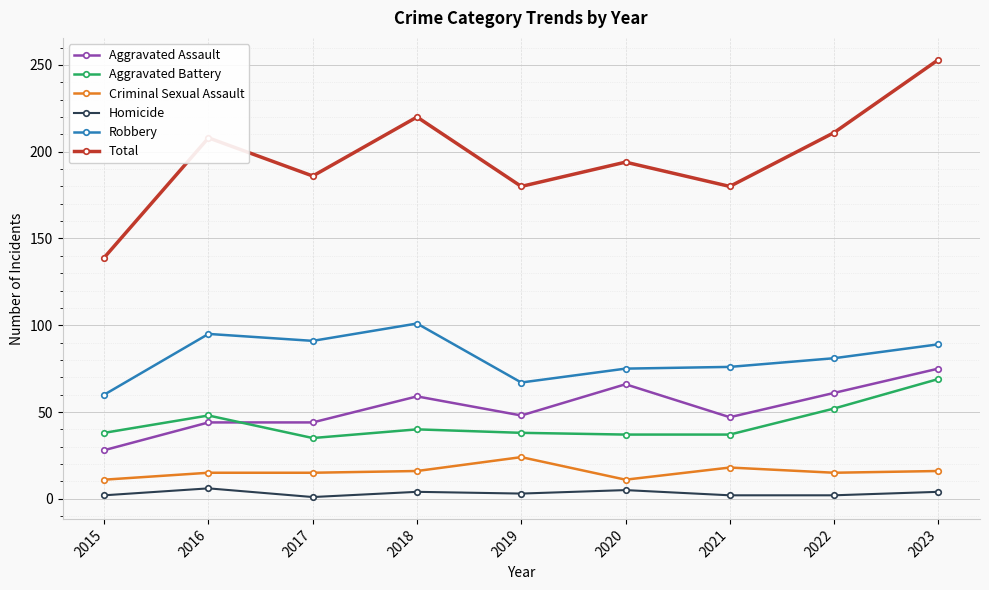

What is the smallest value displayed?

1